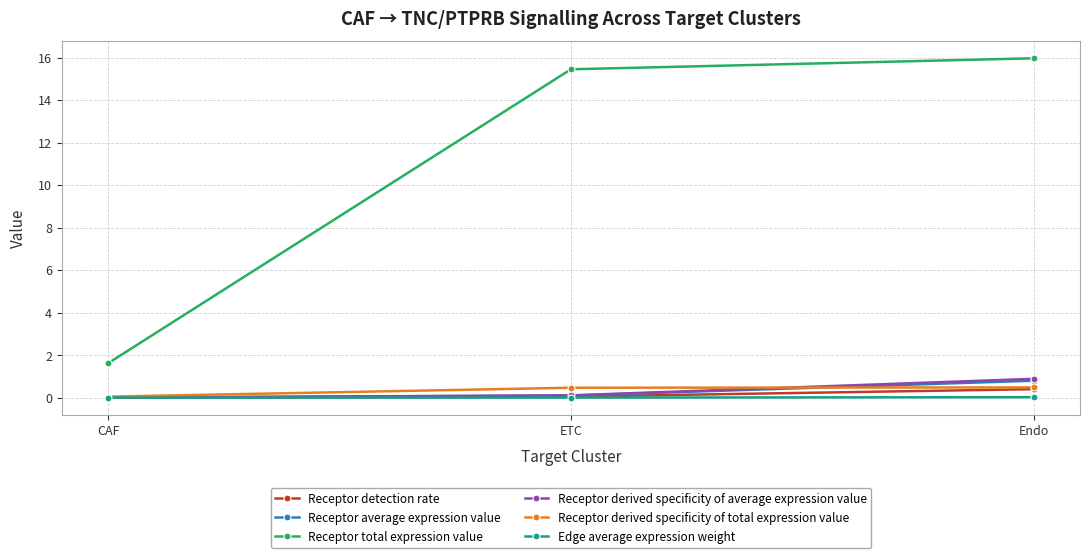

Does the chart display data point markers on the line(s)?

Yes